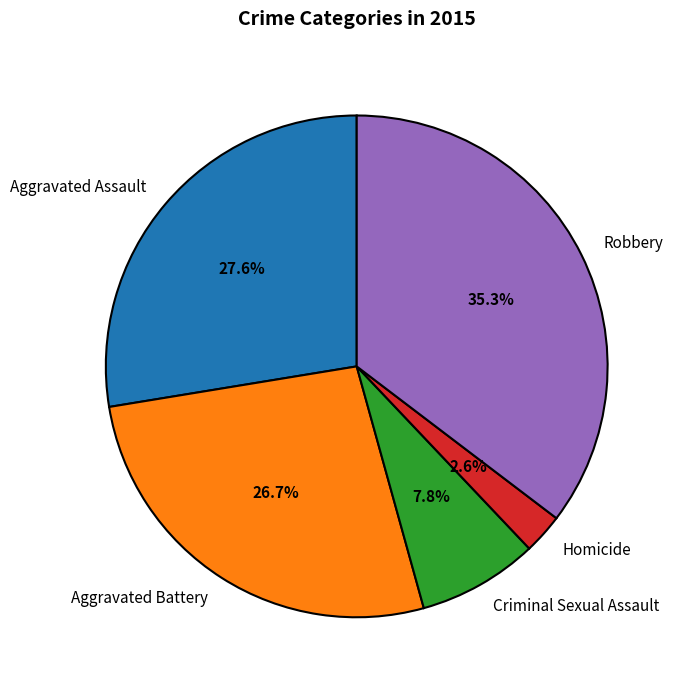

Combined, do Aggravated Battery and Criminal Sexual Assault account for over 50%?

No